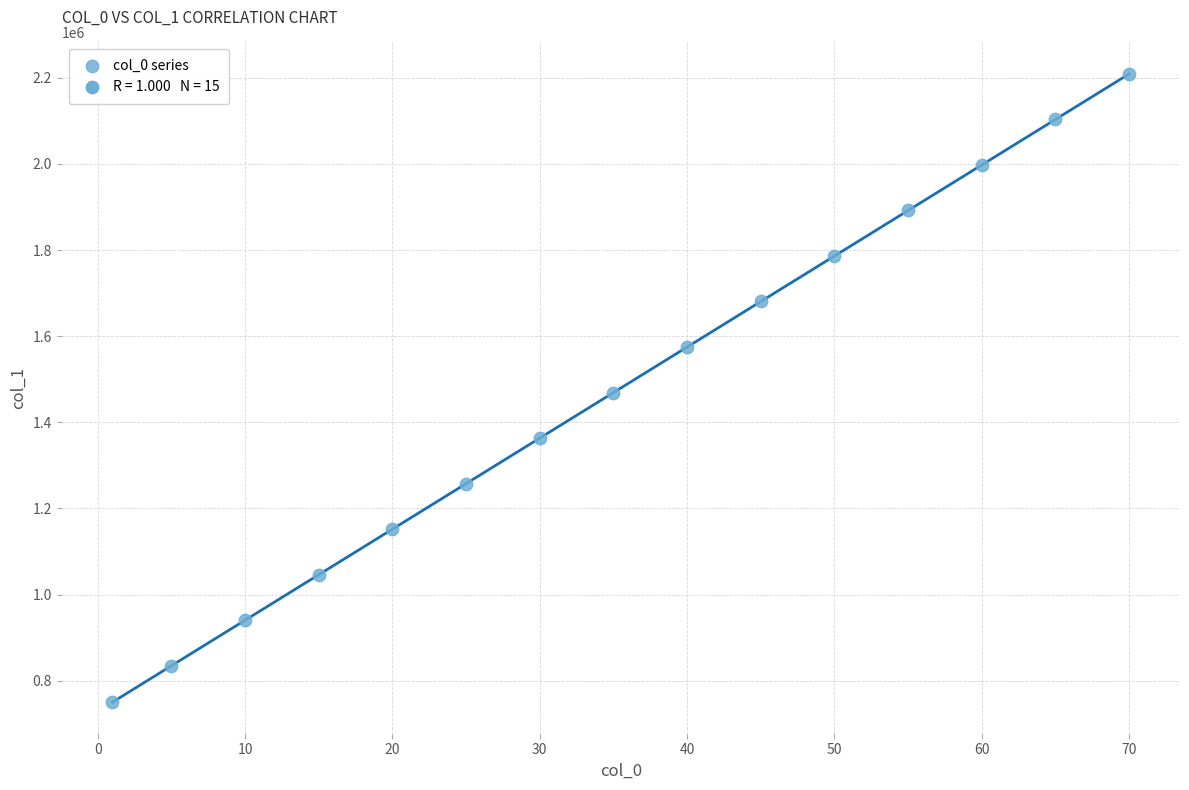

What is the range of X values (max minus min)?

69